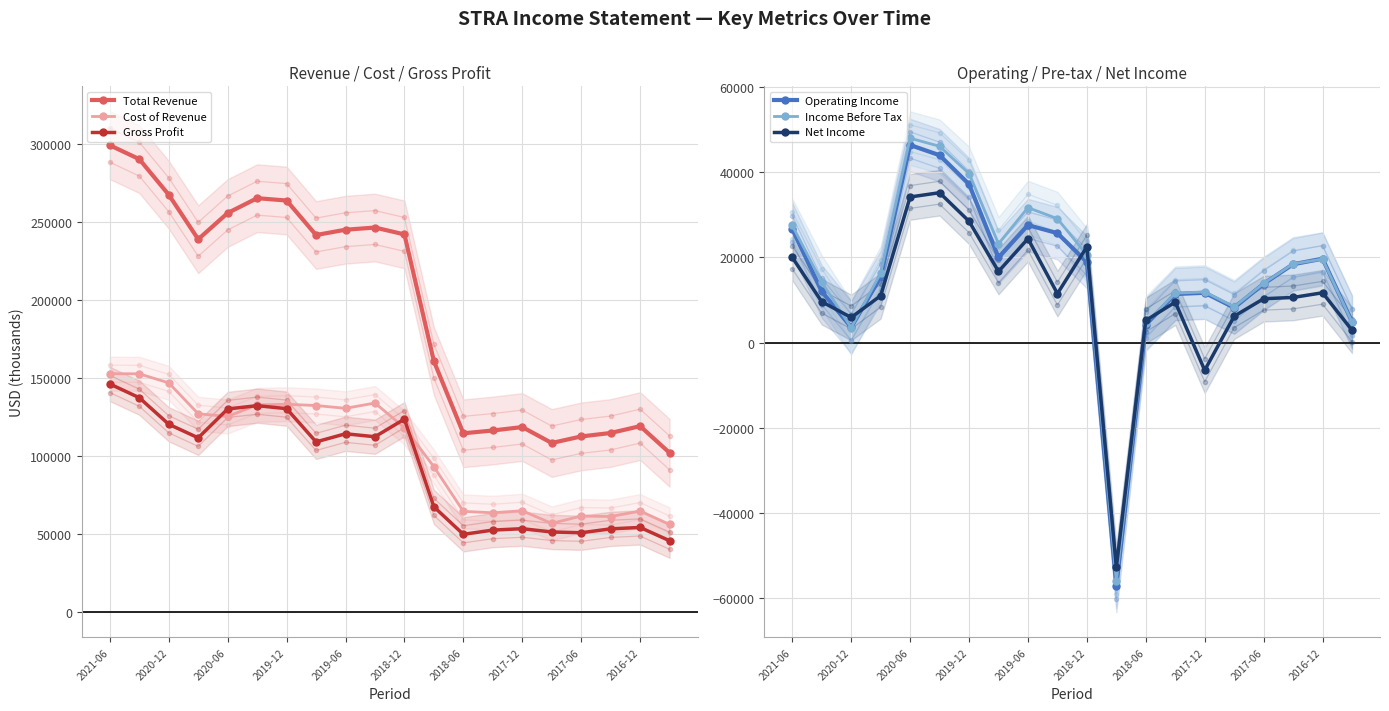

True or false: Operating Income and Gross Profit intersect in this chart.

False